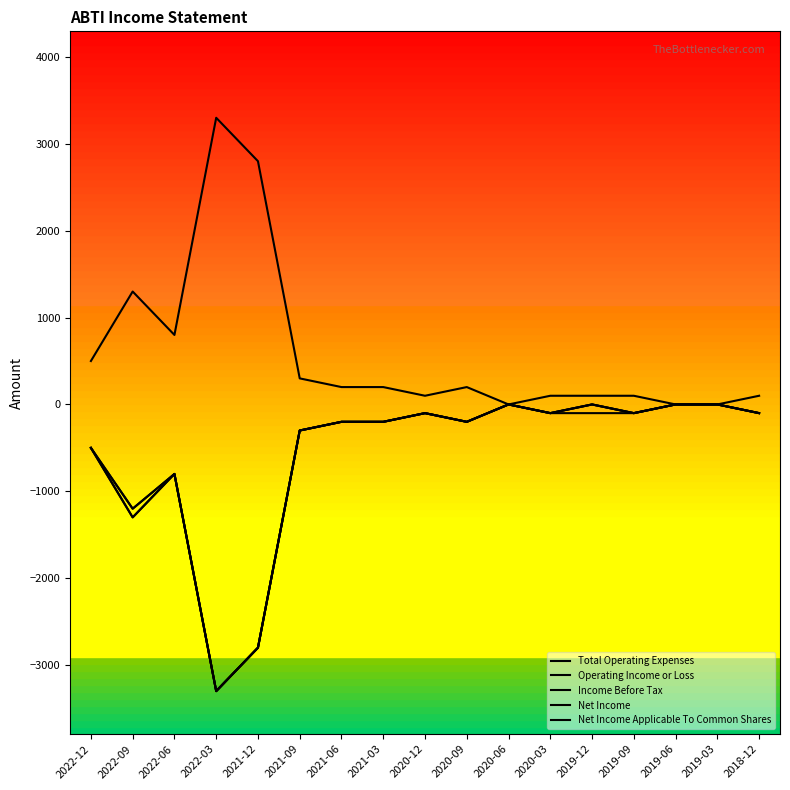

Reading left to right, extract all data points from this chart.

Total Operating Expenses: 500	1300	800	3300	2800	300	200	200	100	200	0	100	100	100	0	0	100
Operating Income or Loss: -500	-1300	-800	-3300	-2800	-300	-200	-200	-100	-200	0	-100	-100	-100	0	0	-100
Income Before Tax: -500	-1300	-800	-3300	-2800	-300	-200	-200	-100	-200	0	-100	0	-100	0	0	-100
Net Income: -500	-1200	-800	-3300	-2800	-300	-200	-200	-100	-200	0	-100	0	-100	0	0	-100
Net Income Applicable To Common Shares: -500	-1200	-800	-3300	-2800	-300	-200	-200	-100	-200	0	-100	0	-100	0	0	-100